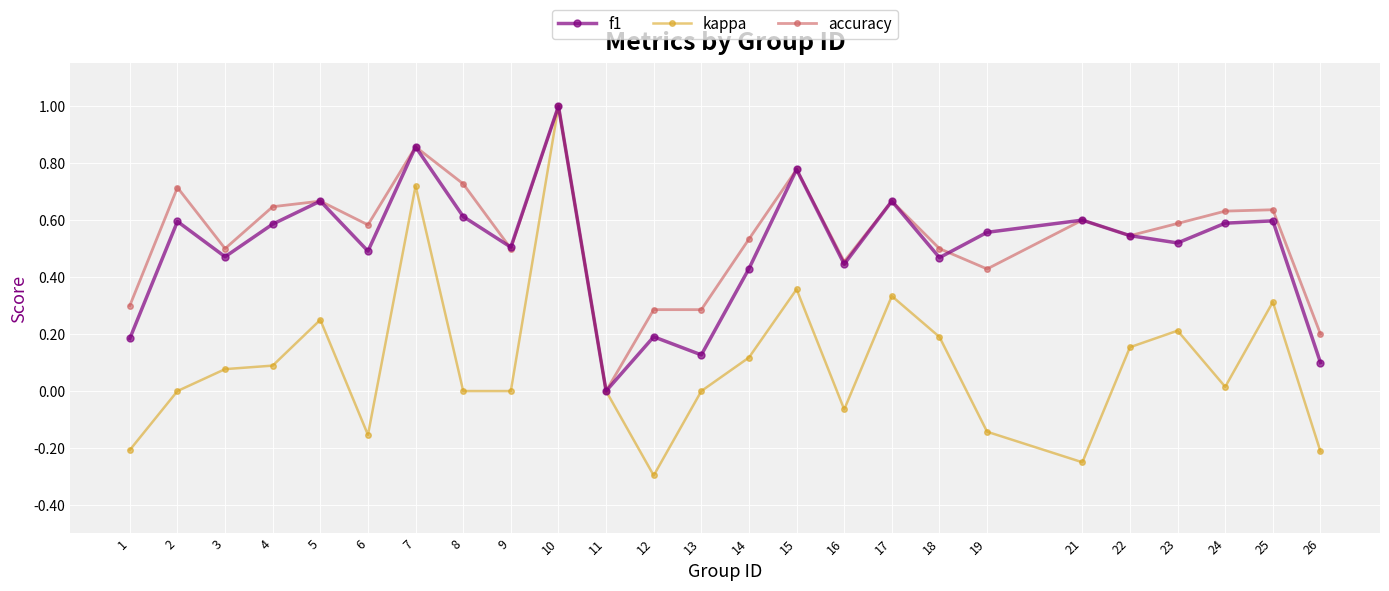

True or false: f1 has more than 1 interior local peaks.

True